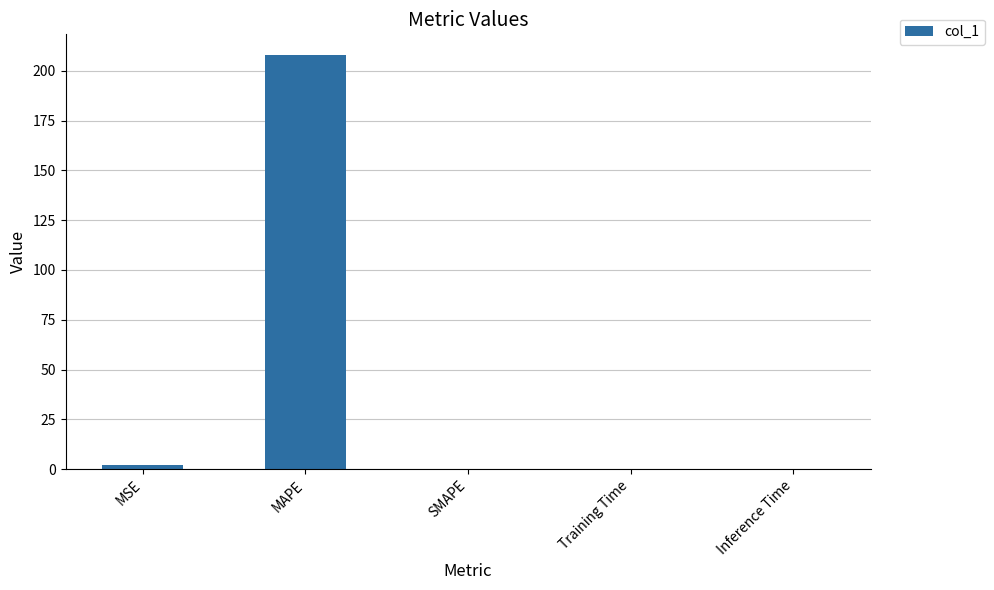

The chart shows a value of 207.9 at MAPE. True or false?

True